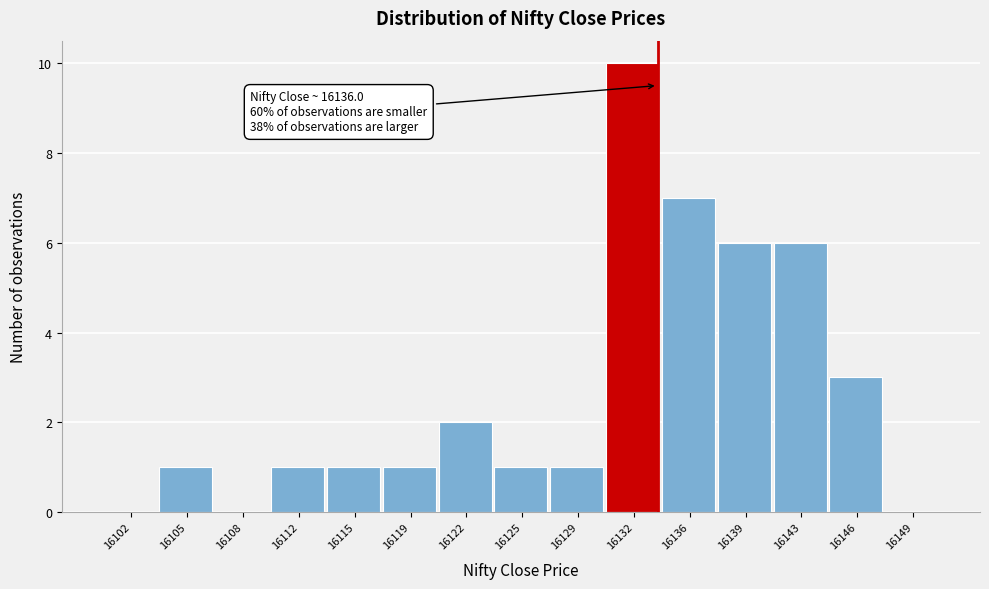

Reading left to right, extract all data points from this chart.

16102=0	16105=1	16108=0	16112=1	16115=1	16119=1	16122=2	16125=1	16129=1	16132=10	16136=7	16139=6	16143=6	16146=3	16149=0